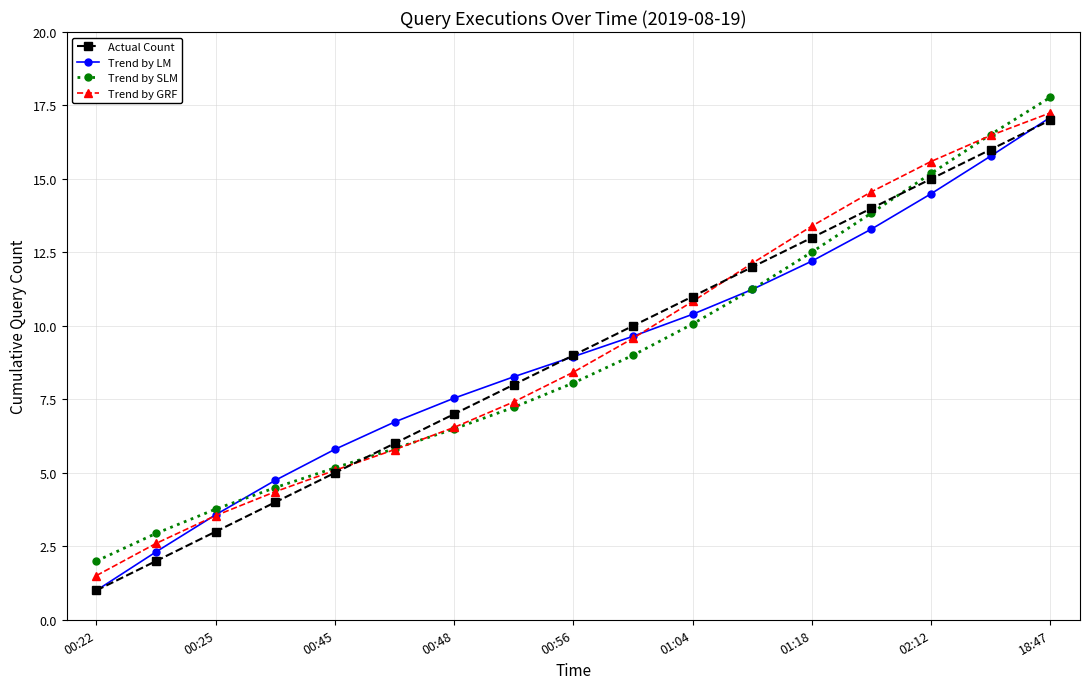

True or false: Trend by SLM has more than 2 interior local peaks.

False